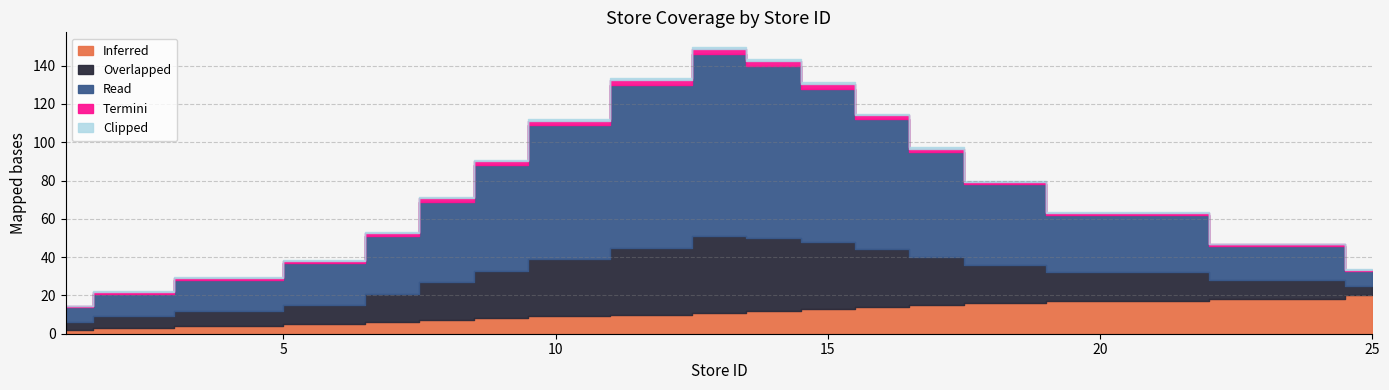

What is the sum of all Termini values?

28.6